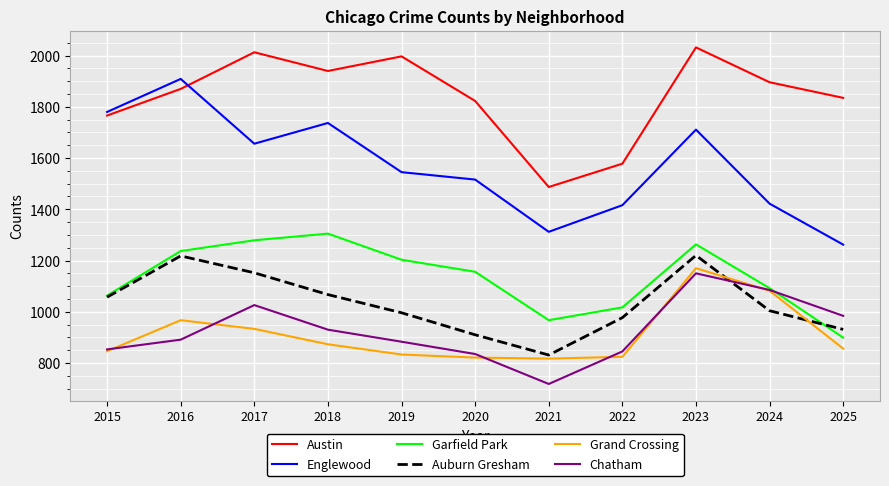

How many categories are shown in the chart?

11